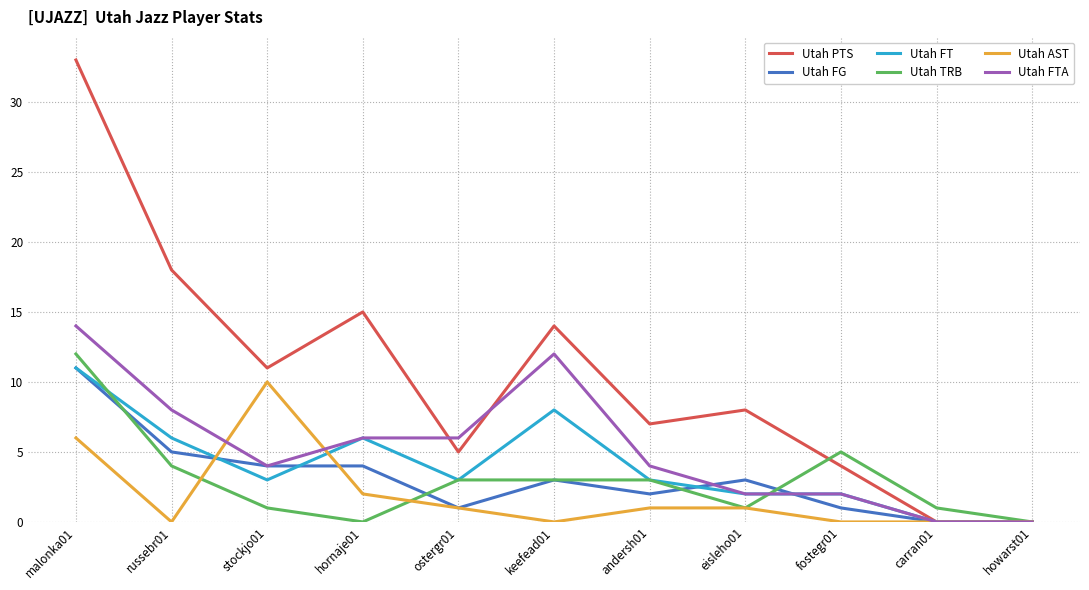

At which category is the sum across all series the highest?

malonka01